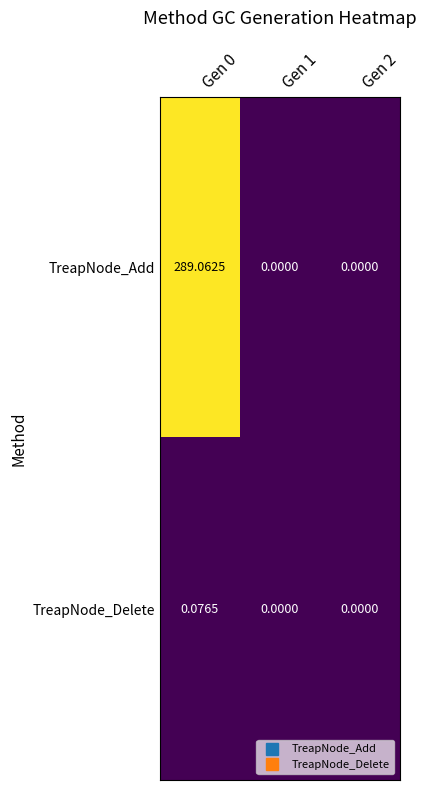

At Gen 0, list the series in order from largest to smallest.

TreapNode_Add, TreapNode_Delete